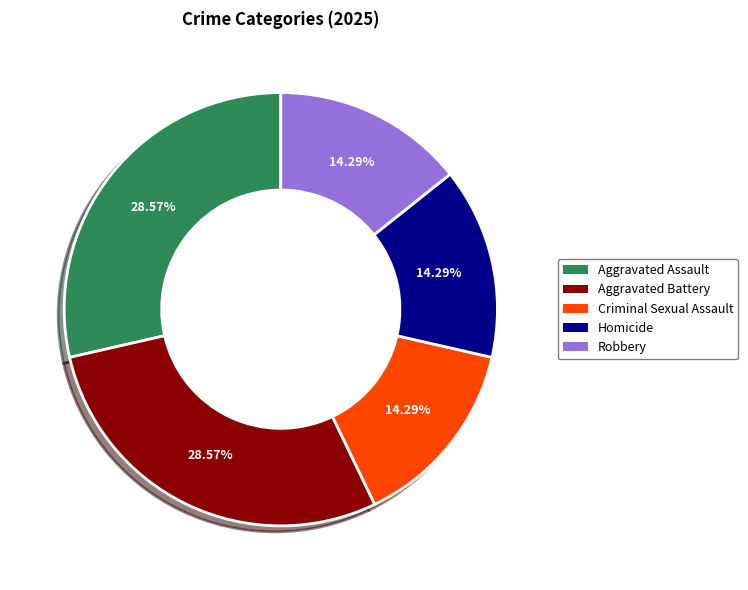

Count the number of slices in the pie.

5